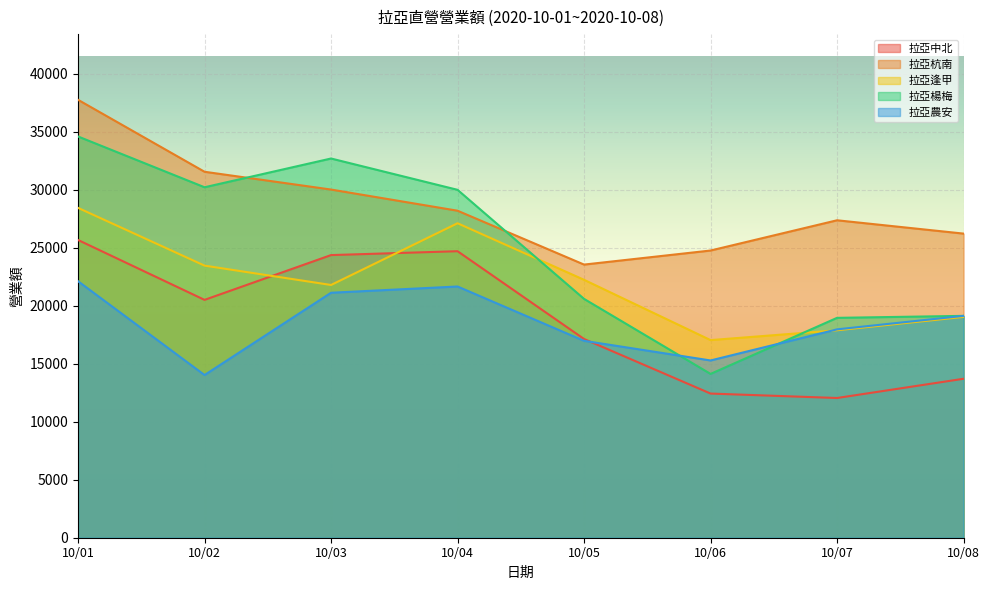

Is the value of 拉亞農安 at 10/08 greater than the value of 拉亞中北 at 10/07?

Yes